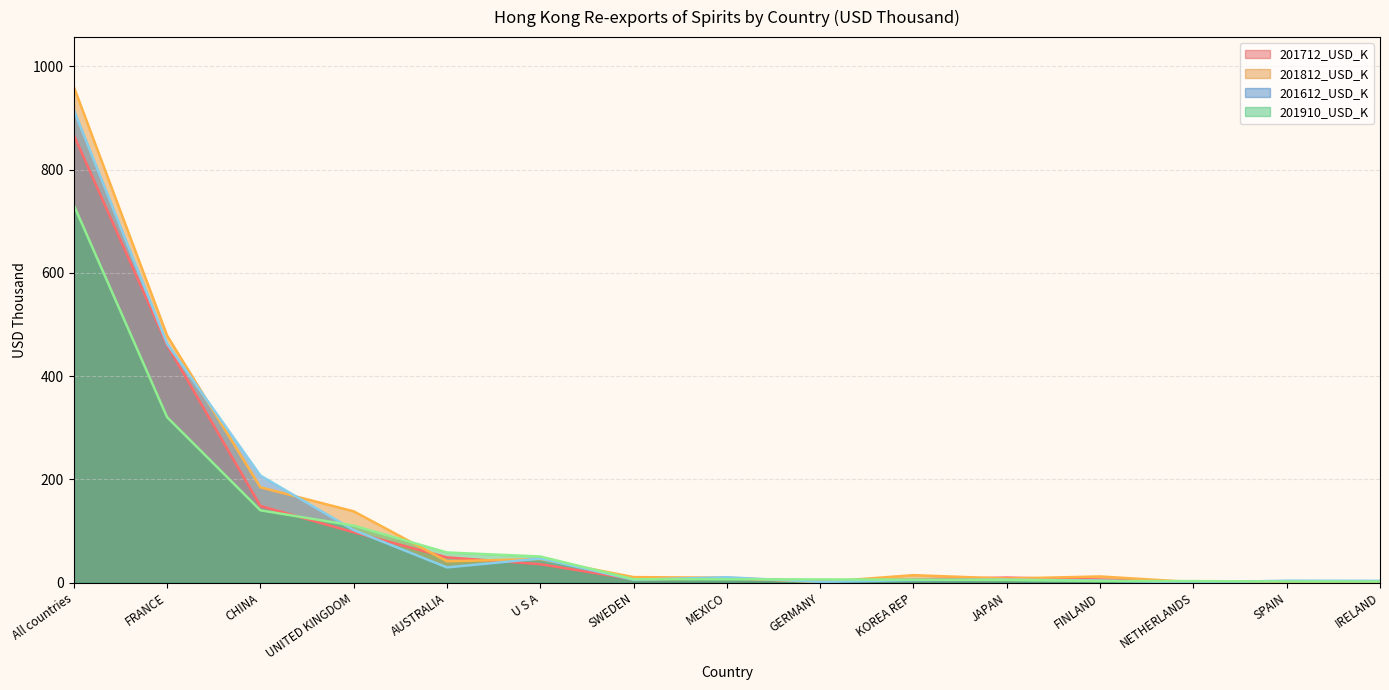

List the series in order of their overall mean, lowest first.

201910_USD_K, 201712_USD_K, 201612_USD_K, 201812_USD_K